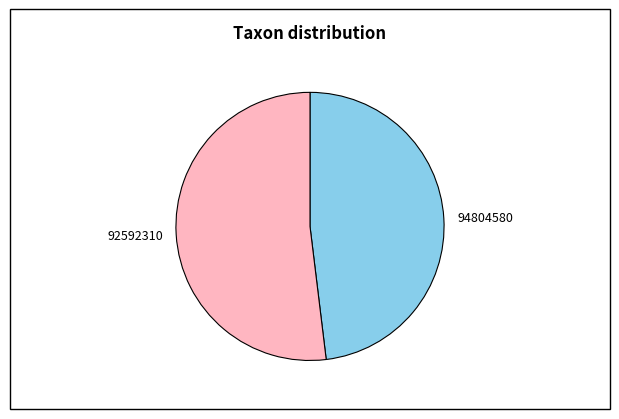

Between 92592310 and 94804580, which is larger?

92592310